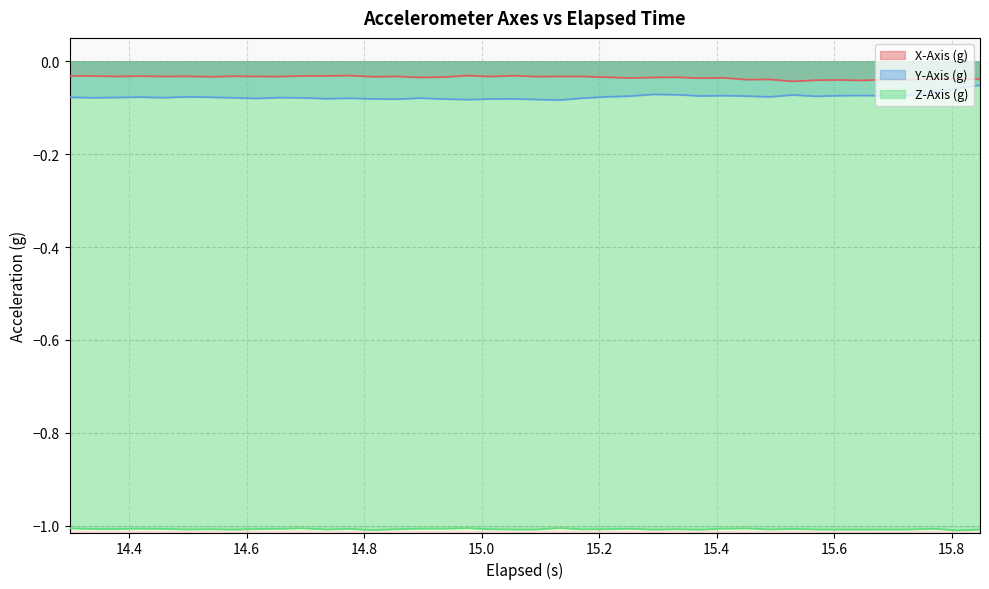

How many interior local valleys does the Z-Axis (g) series have?

9